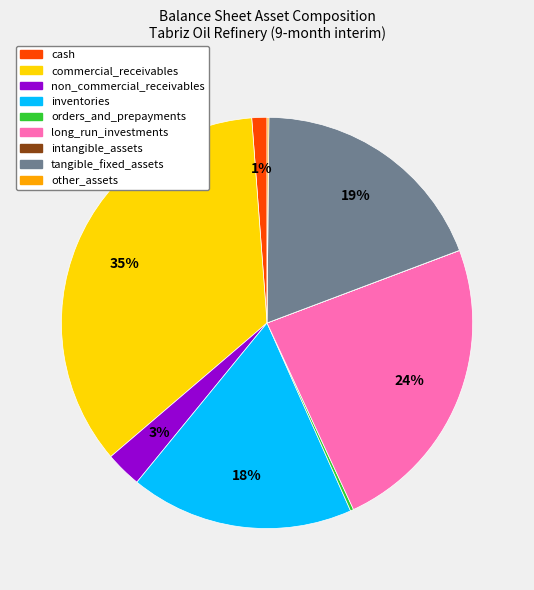

Is there any slice that represents more than half of the pie?

No